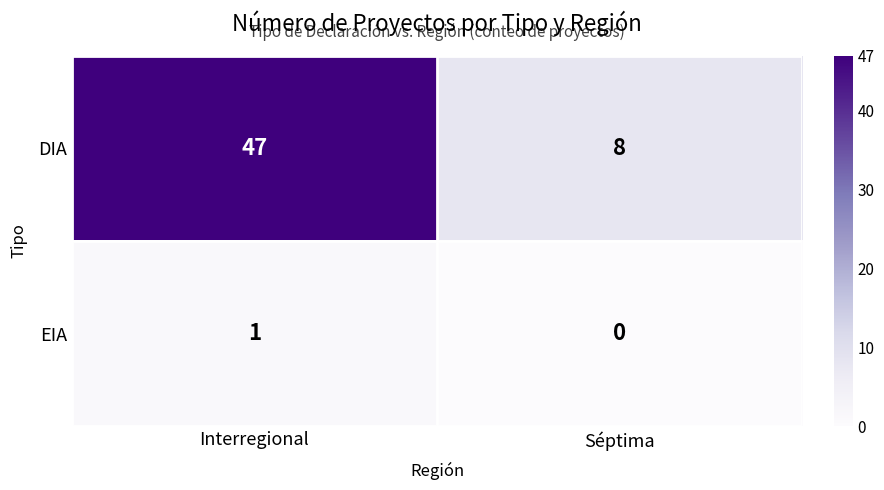

Which series changed the most between Interregional and Séptima?

DIA